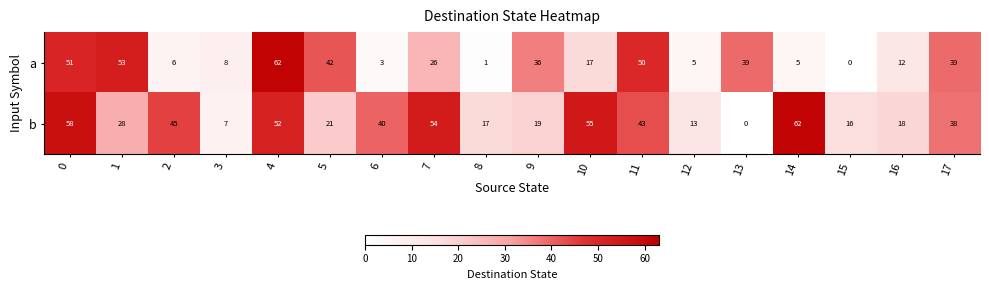

What is the difference between the second highest and second lowest values in the b series?

51